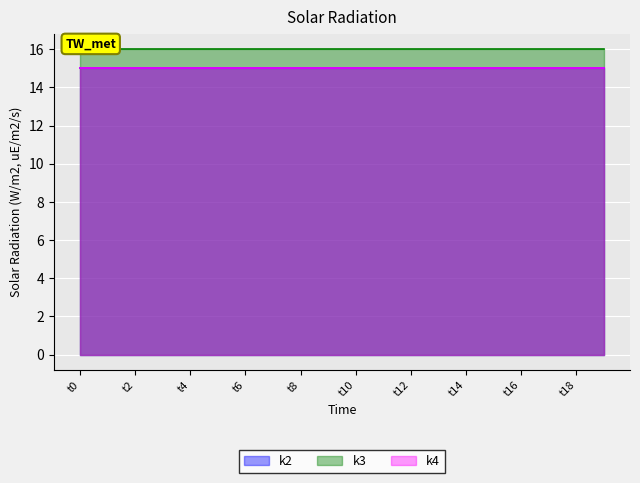

What is the spread (max minus min) of values at t3?

1